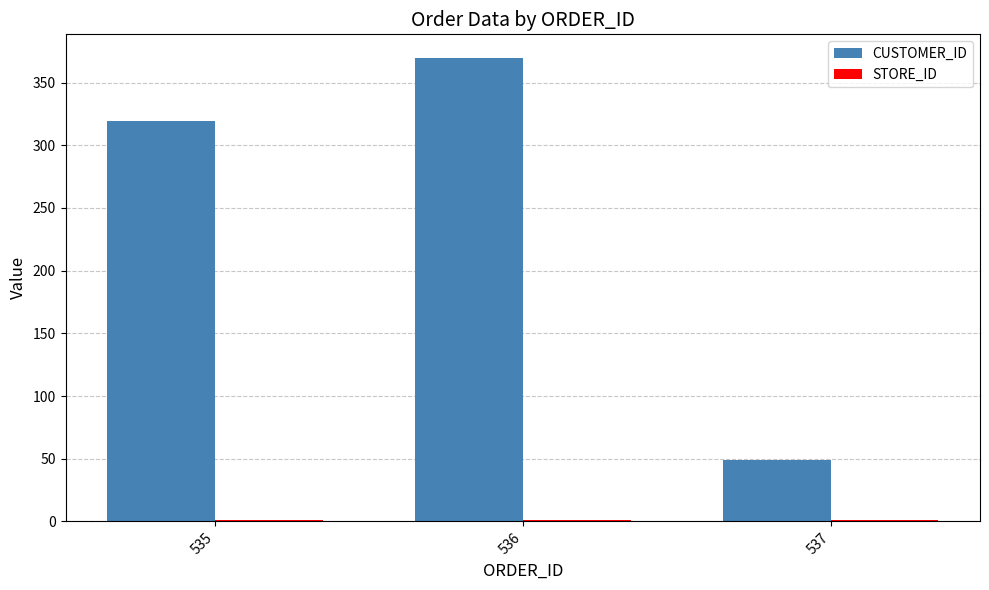

True or false: CUSTOMER_ID has a value of 49 at 537.

True